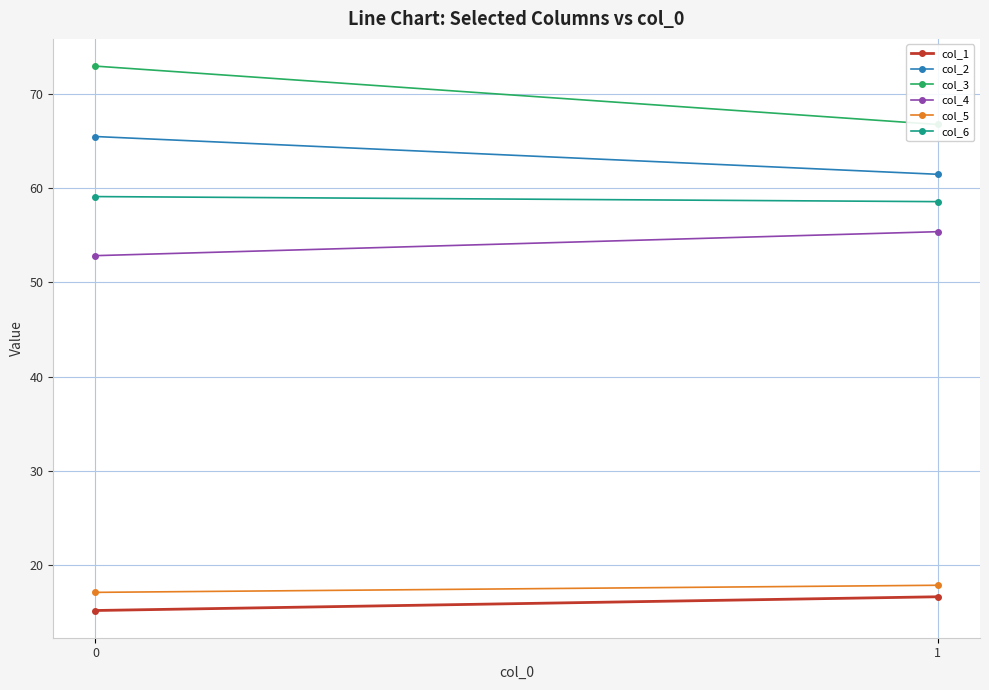

Rank the series by their maximum value, from highest to lowest.

col_3, col_2, col_6, col_4, col_5, col_1